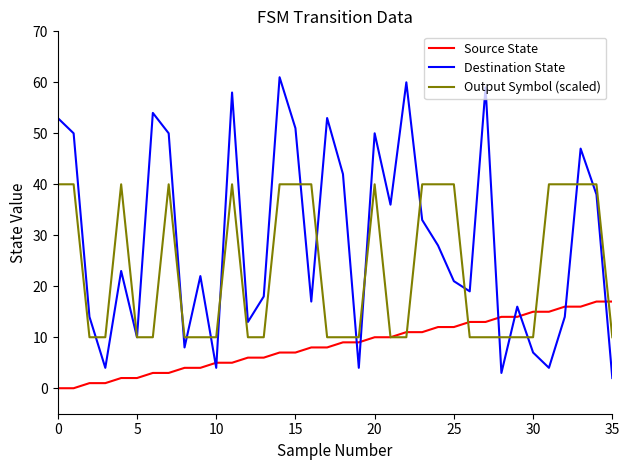

List the series in order of their overall mean, highest first.

Destination State, Output Symbol (scaled), Source State